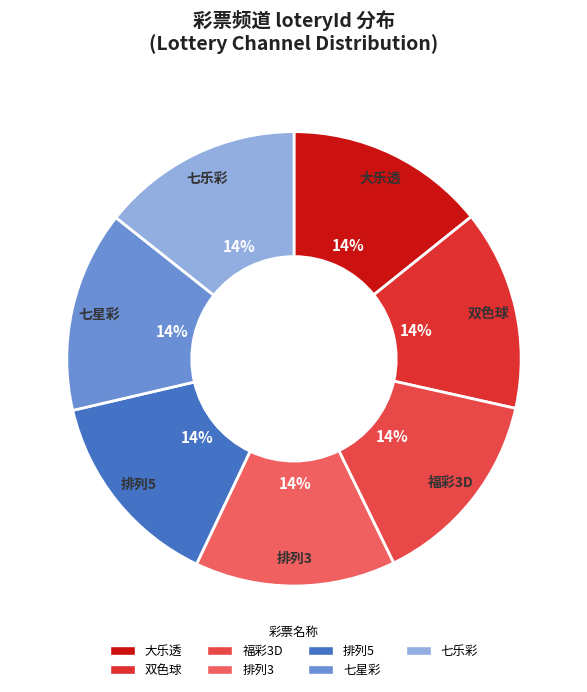

Do 大乐透 and 排列5 together represent more than half of the pie?

No